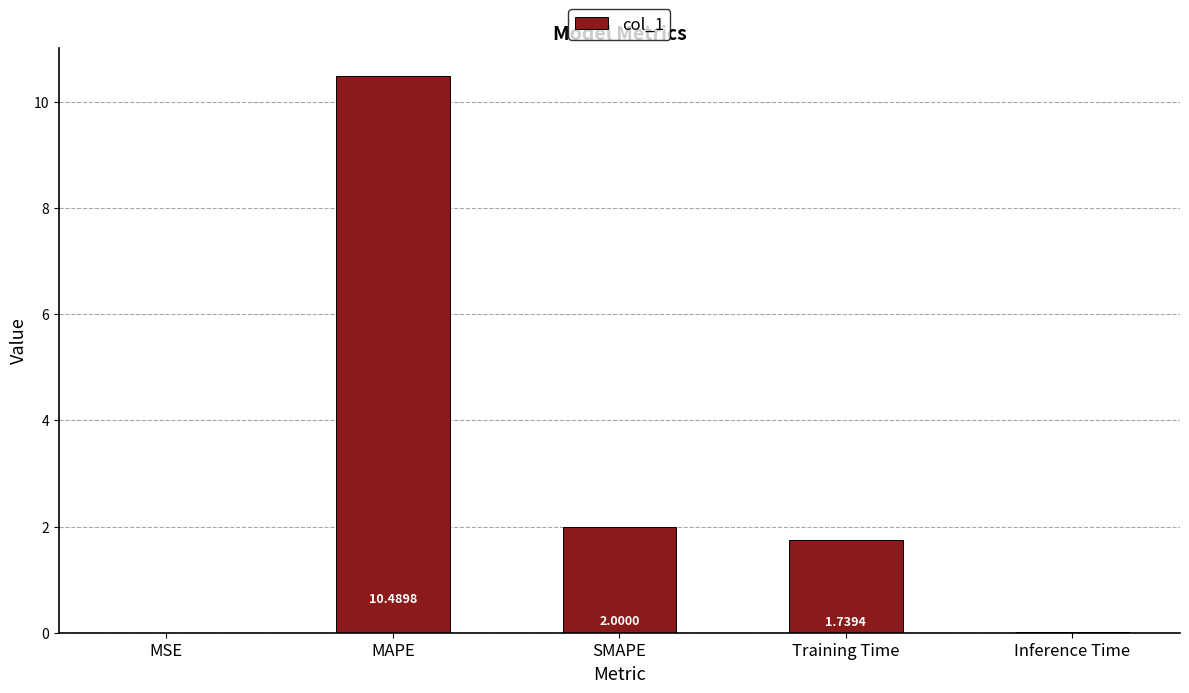

At which label is the value closest to 5?

SMAPE